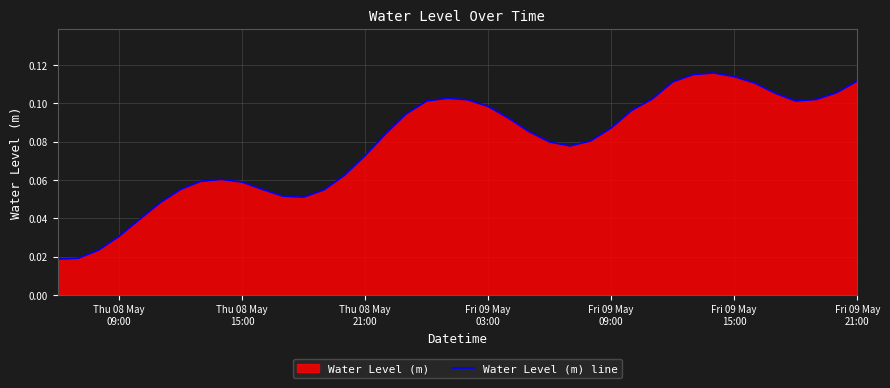

What is the difference between the maximum and minimum values?

0.1